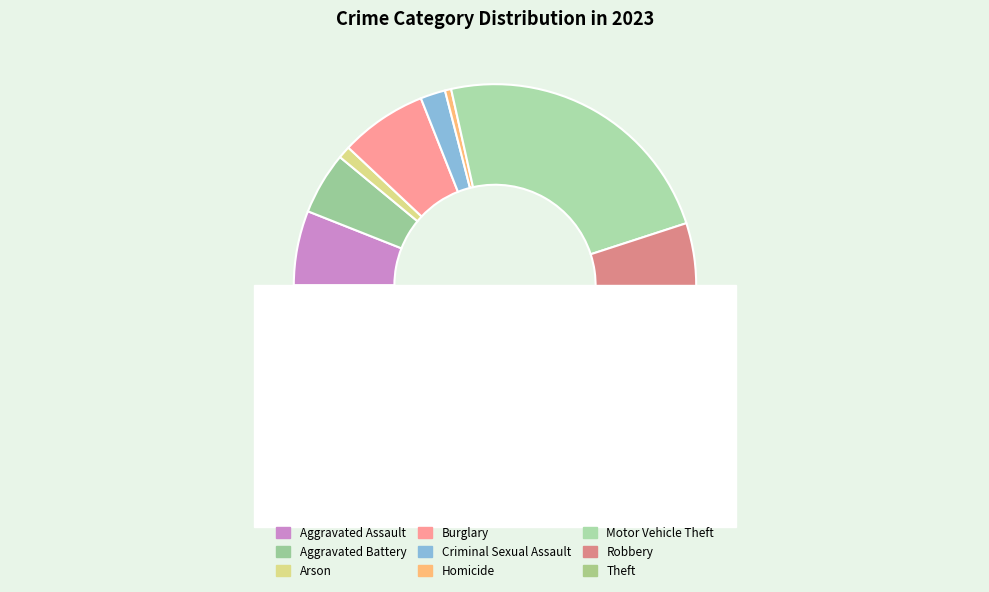

What is the change in value from Aggravated Assault to Theft?

+87